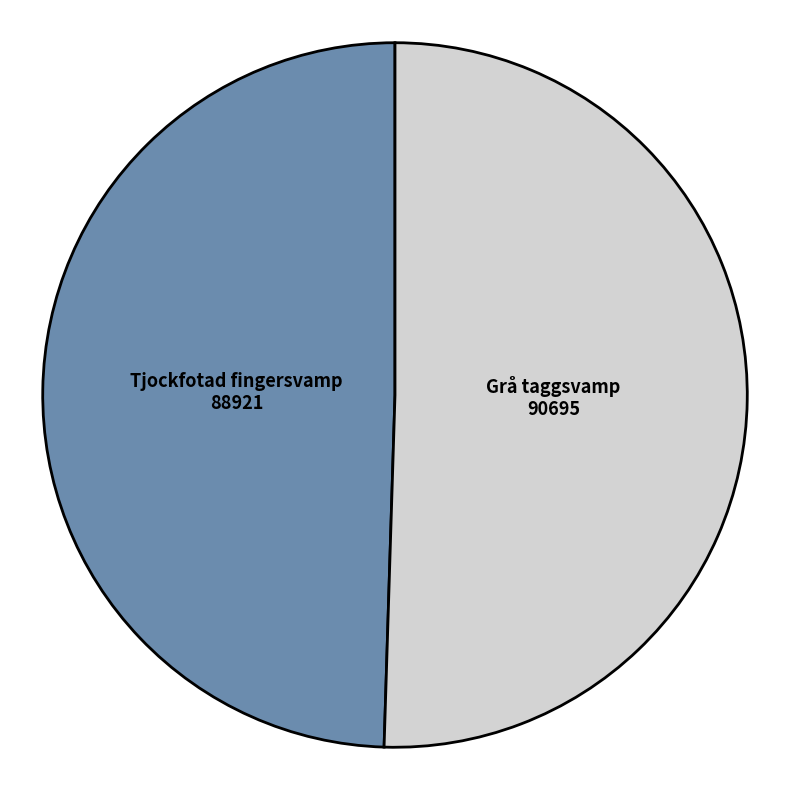

Is there any slice that represents more than half of the pie?

Yes